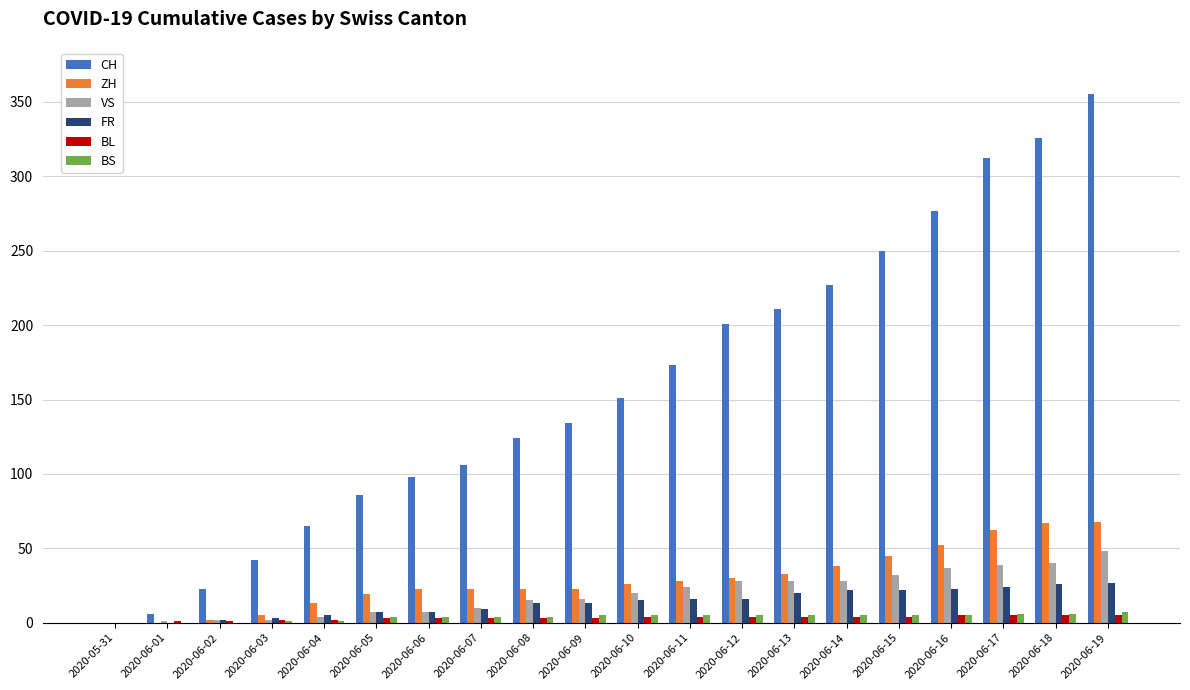

How many groups of bars are there?

20